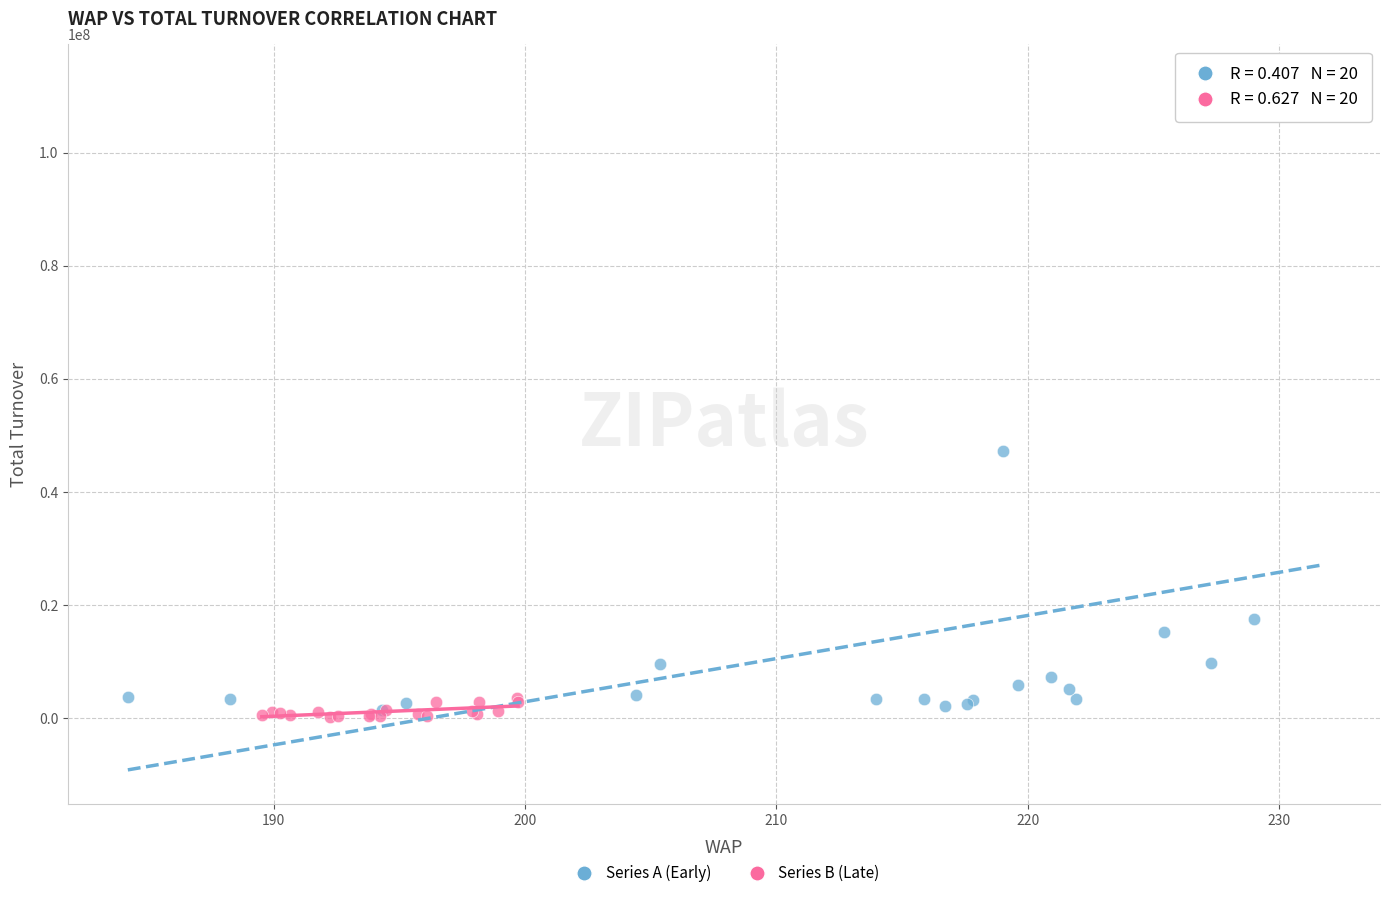

Which series reaches the maximum Y coordinate?

Series A (Early)